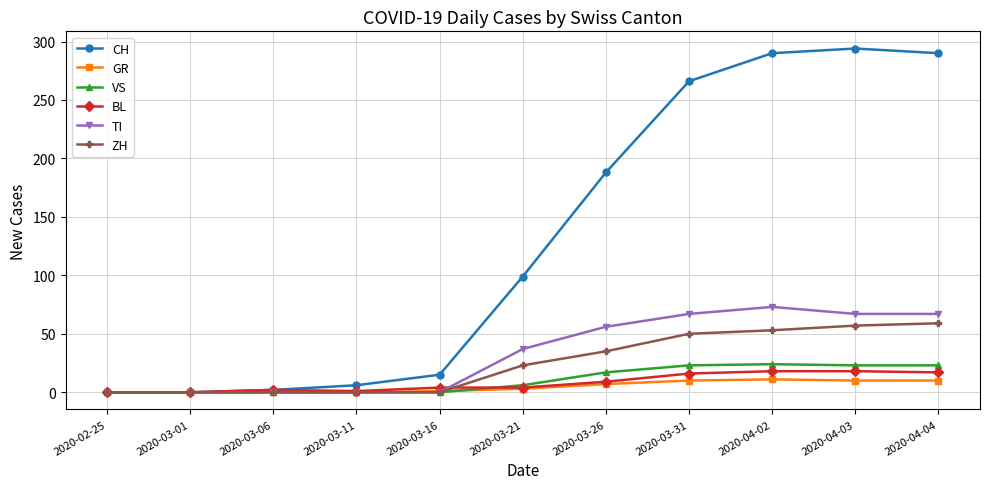

Which series has the largest total across all categories?

CH